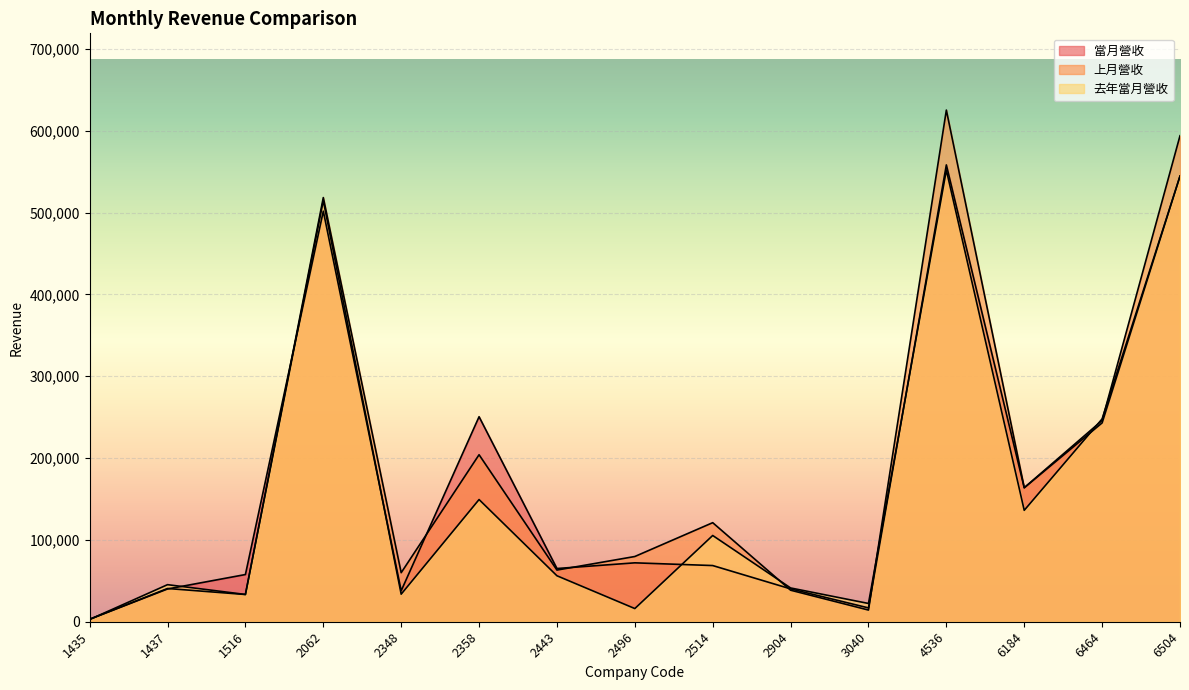

What is the difference between the 上月營收 values at 3040 and 2514?

106798